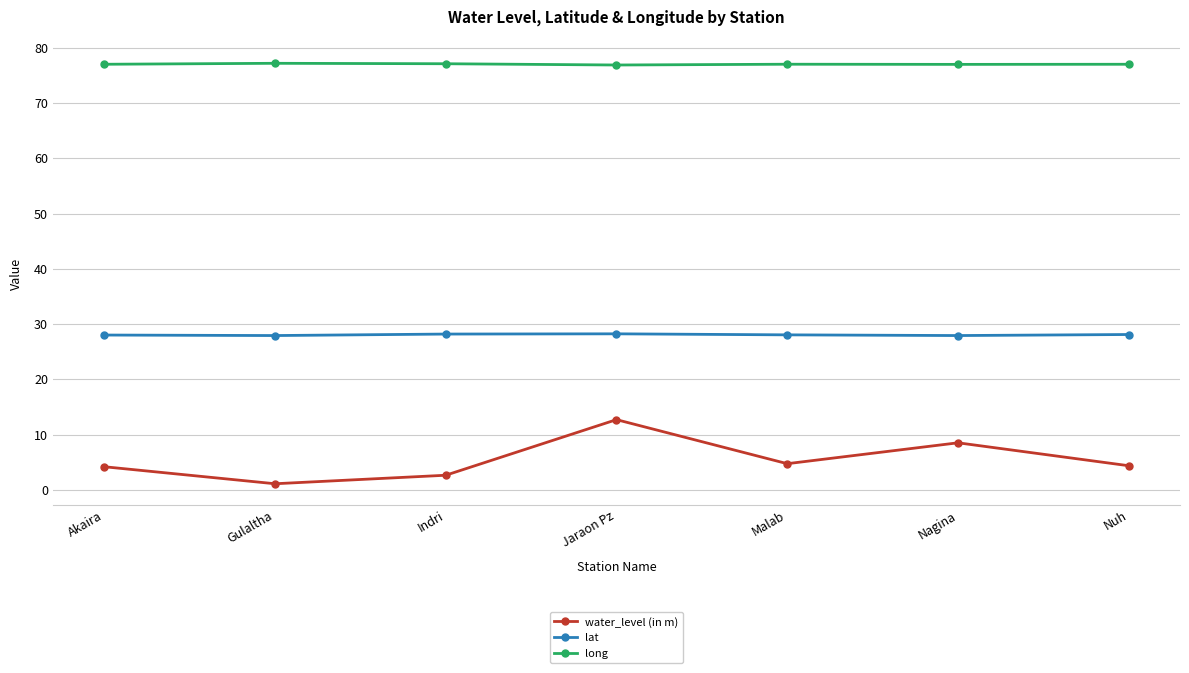

What position from the right is Jaraon Pz?

4